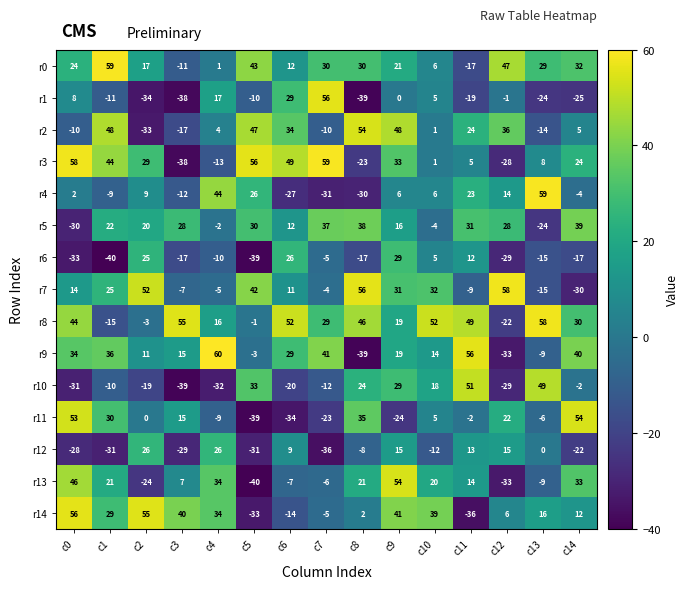

What is the total value across all series at c13?

103